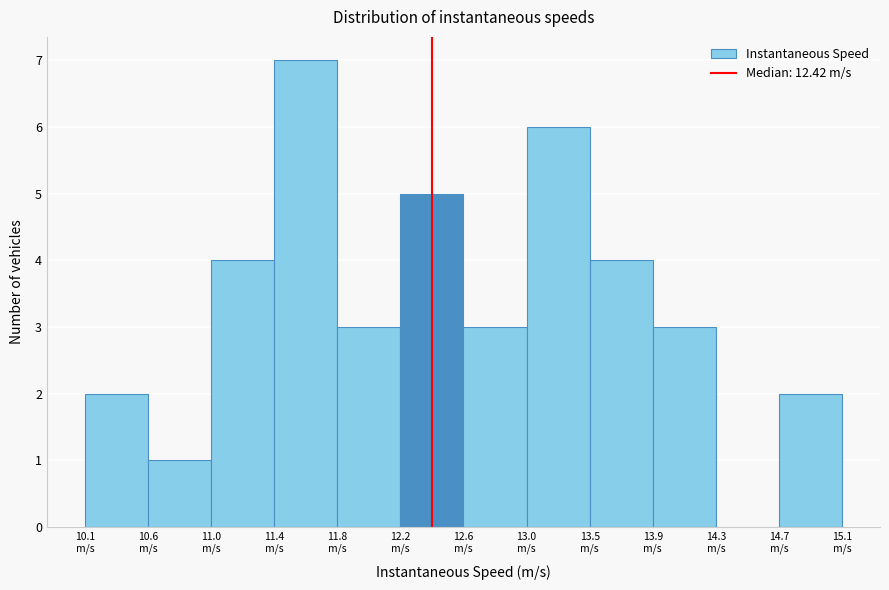

Reading left to right, transcribe this chart: for each bar, give the range it covers on the x-axis and its height. Neither the bar edges nor the heights are printed on the chart, so give them approximately, as read against the axes.

10.15 to 10.55: 2
10.55 to 10.95: 1
10.95 to 11.40: 4
11.40 to 11.80: 7
11.80 to 12.20: 3
12.20 to 12.65: 5
12.65 to 13.05: 3
13.05 to 13.45: 6
13.45 to 13.85: 4
13.85 to 14.30: 3
14.30 to 14.70: 0
14.70 to 15.10: 2